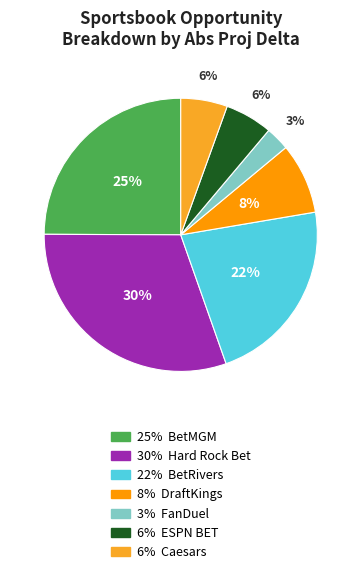

Is there a majority slice in this chart?

No